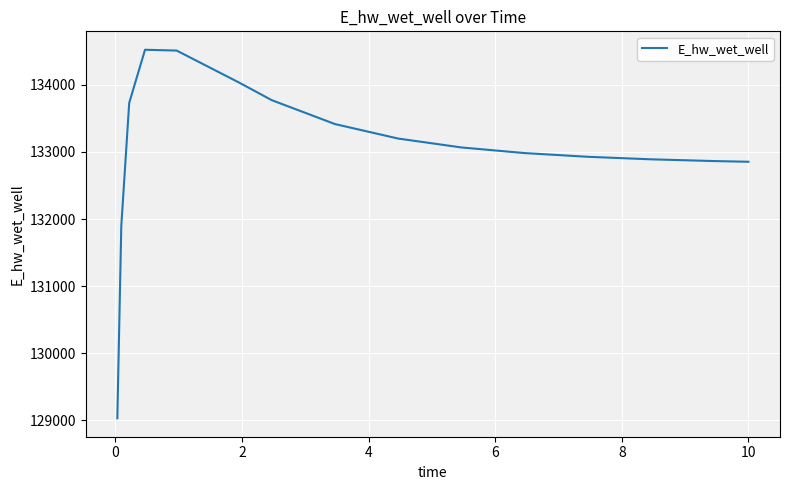

What is the minimum value shown in the chart?

129031.1